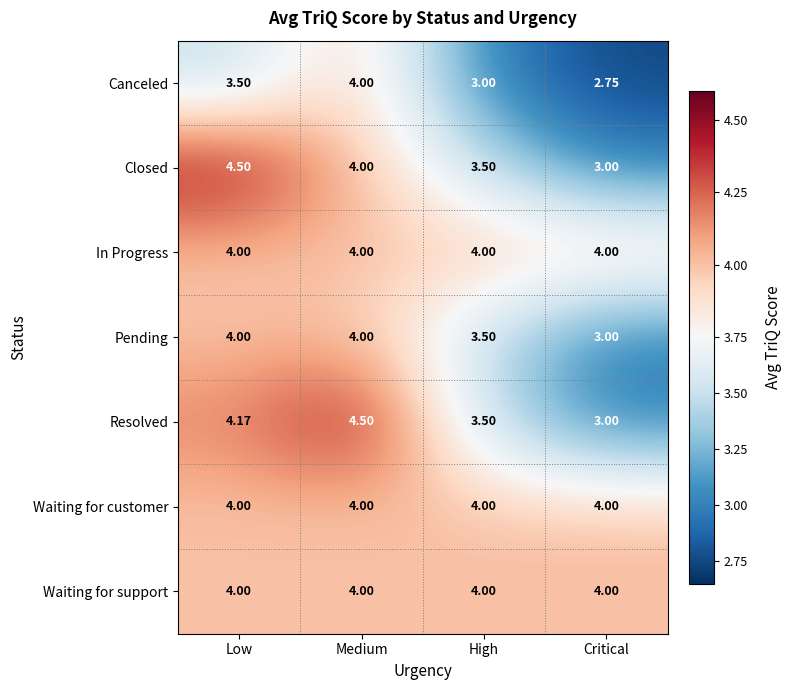

Count the number of categories in the chart.

4